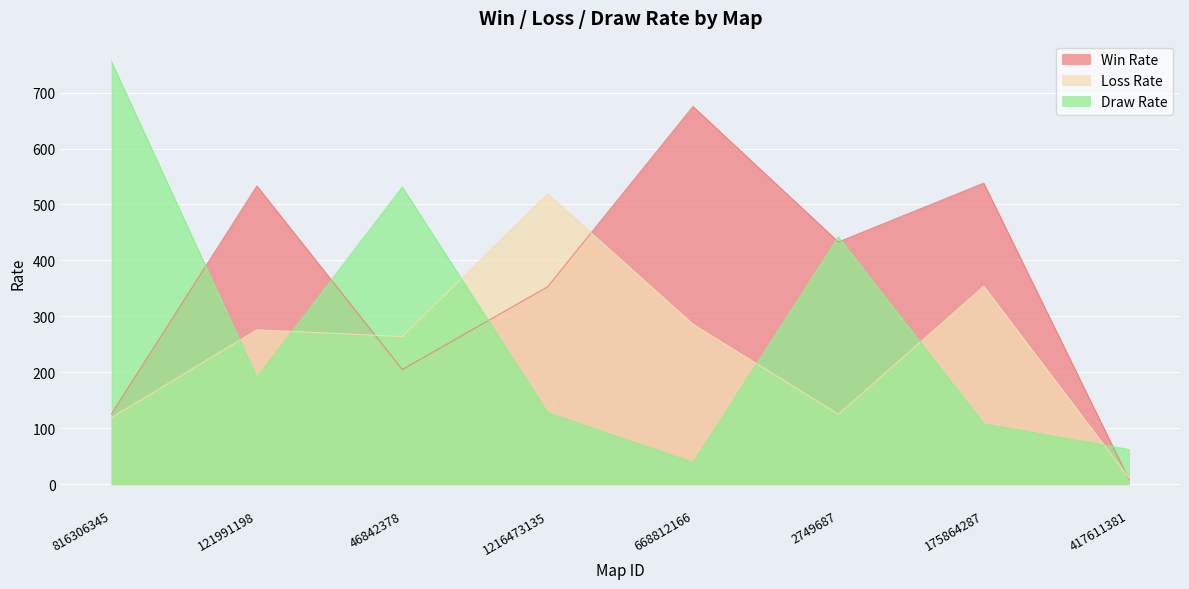

Between 121991198 and 417611381, which is larger?

121991198